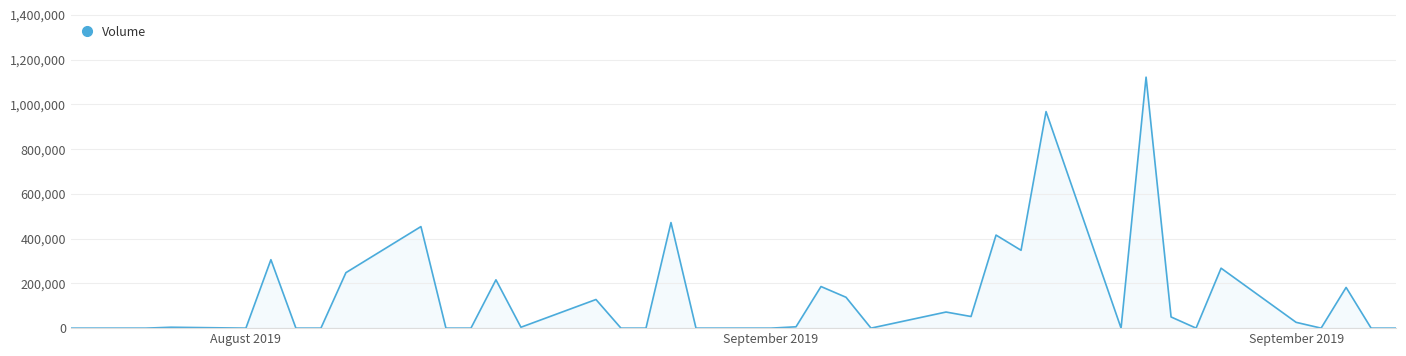

What is the greatest value displayed?

1122000